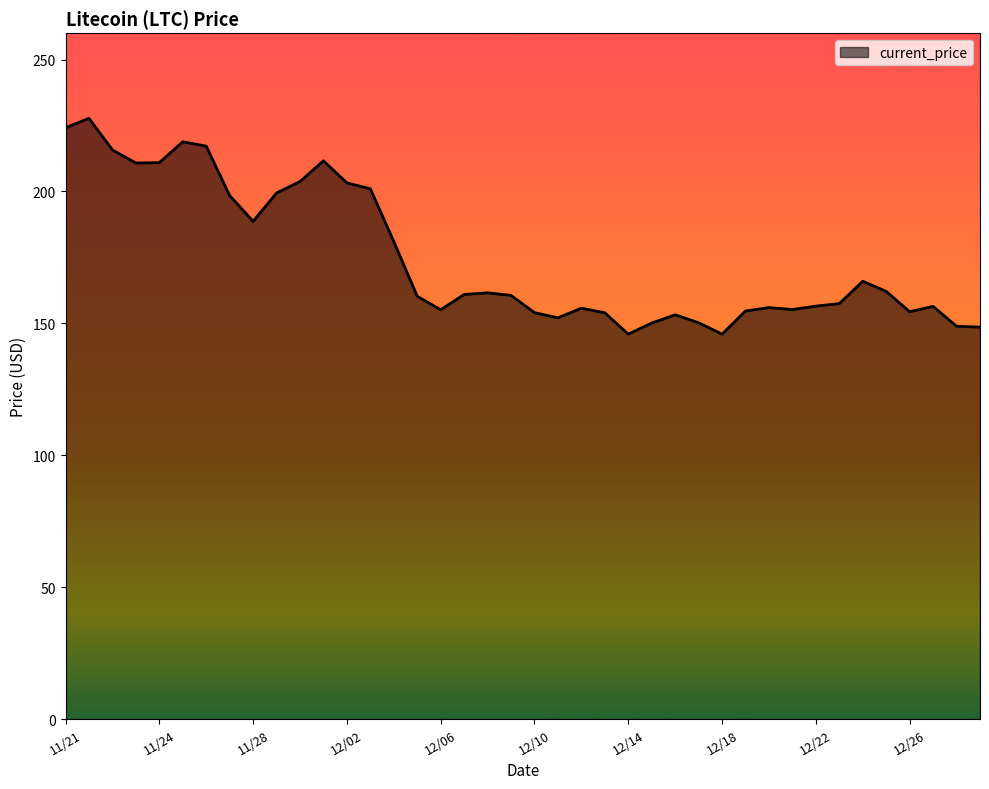

What is the smallest value displayed?

145.9